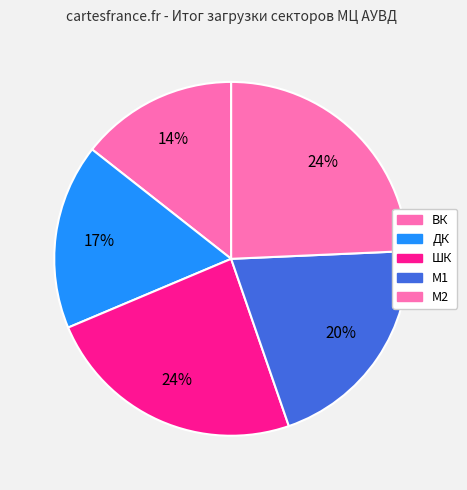

How many segments does this pie chart have?

5